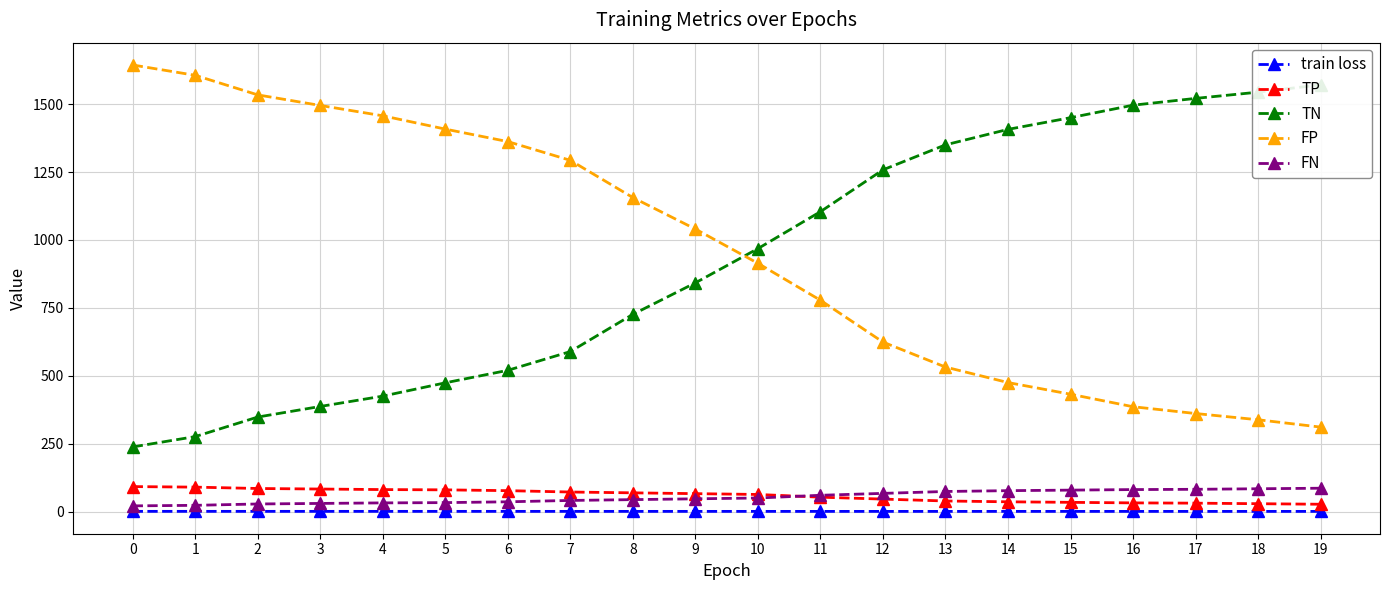

What is the difference between the maximum and minimum values in the train loss series?

0.2